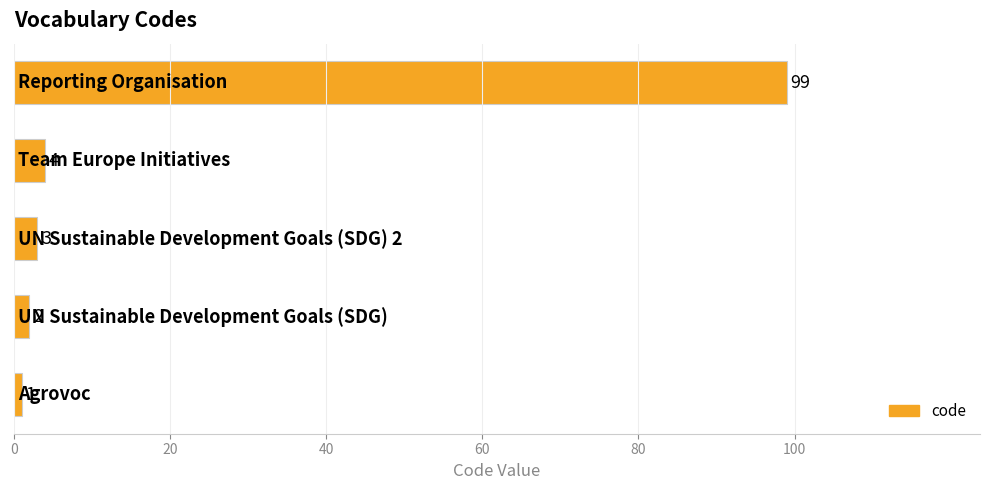

Reading bottom to top, what are all the values shown in this chart?

1	2	3	4	99